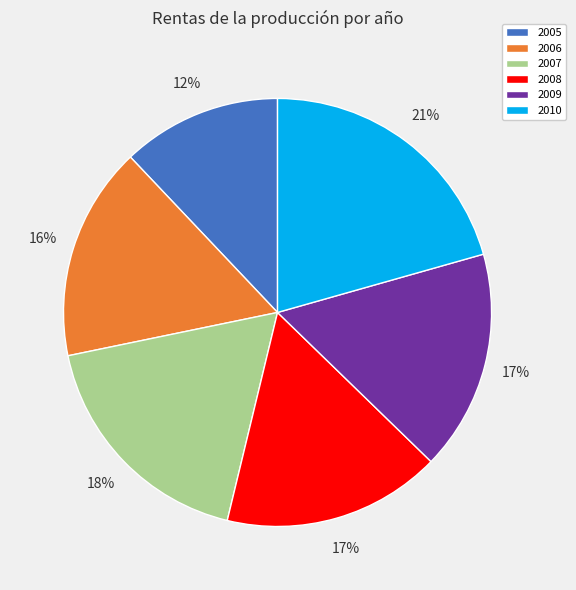

Does any single category account for the majority?

No